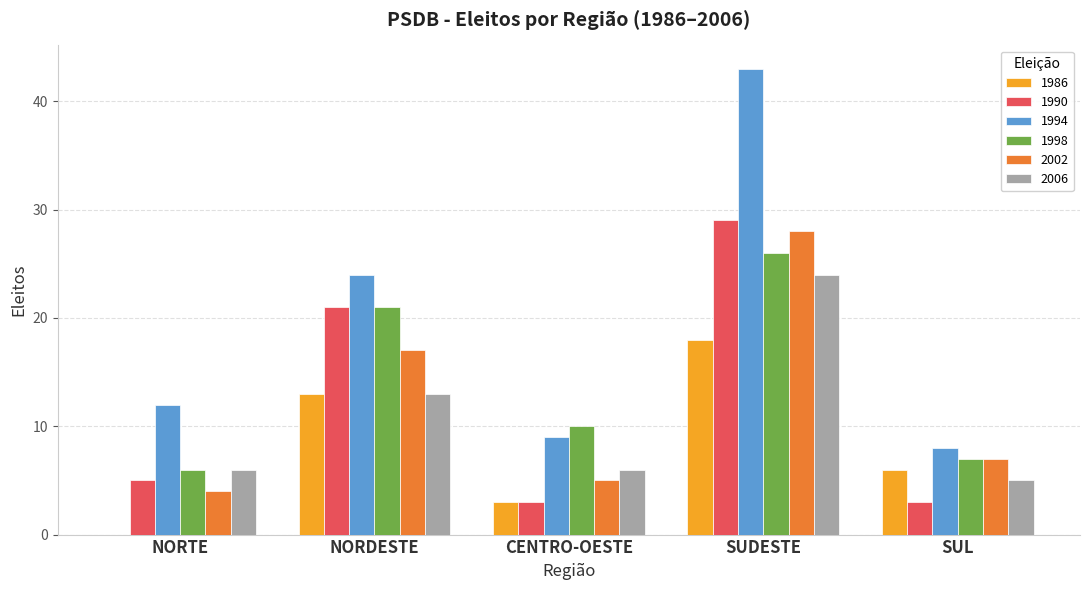

Which category has the highest value in the 1998 series?

SUDESTE